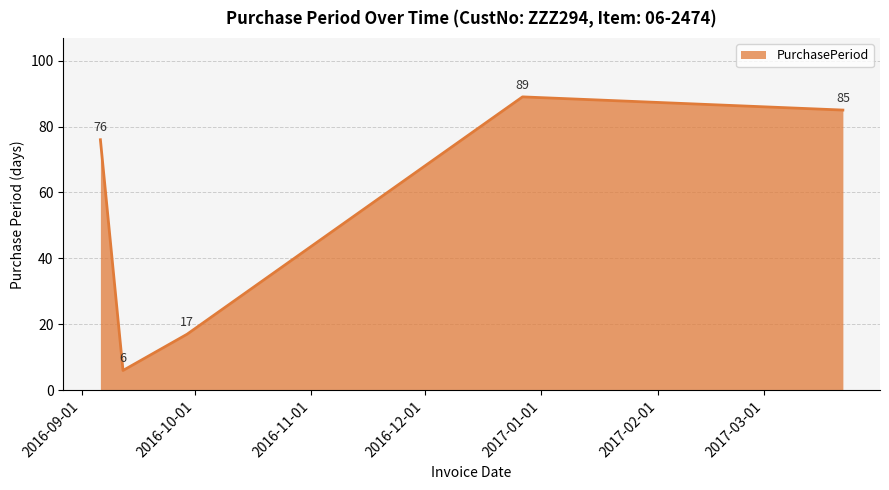

Count the number of data series in this chart.

1